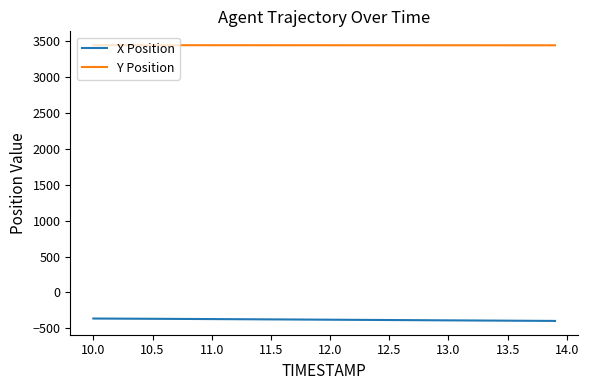

What is the sum of all X Position values?

-15187.9